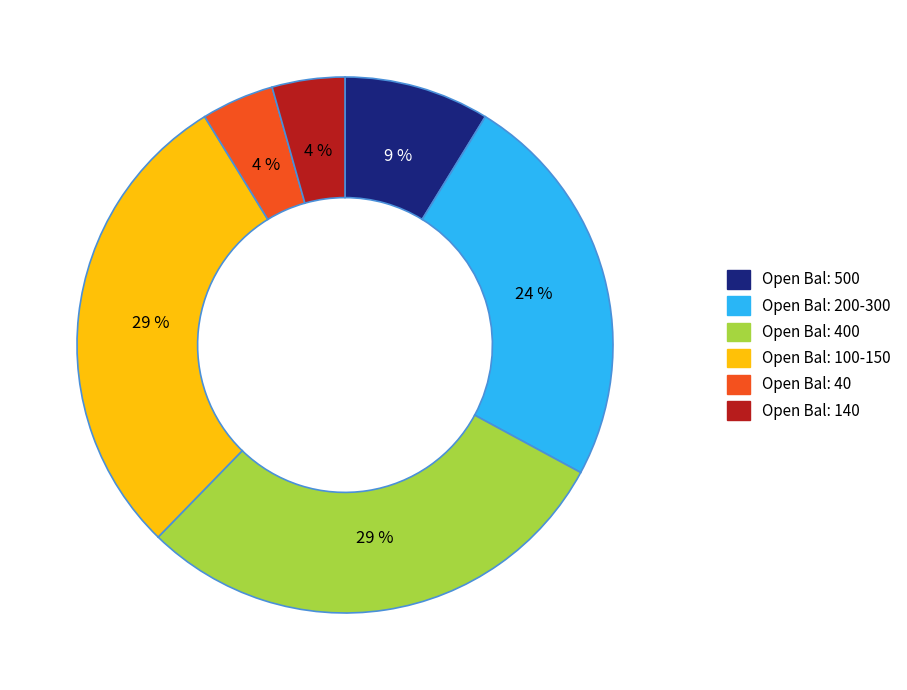

Do Open Bal: 200-300 and Open Bal: 500 together represent more than half of the pie?

No